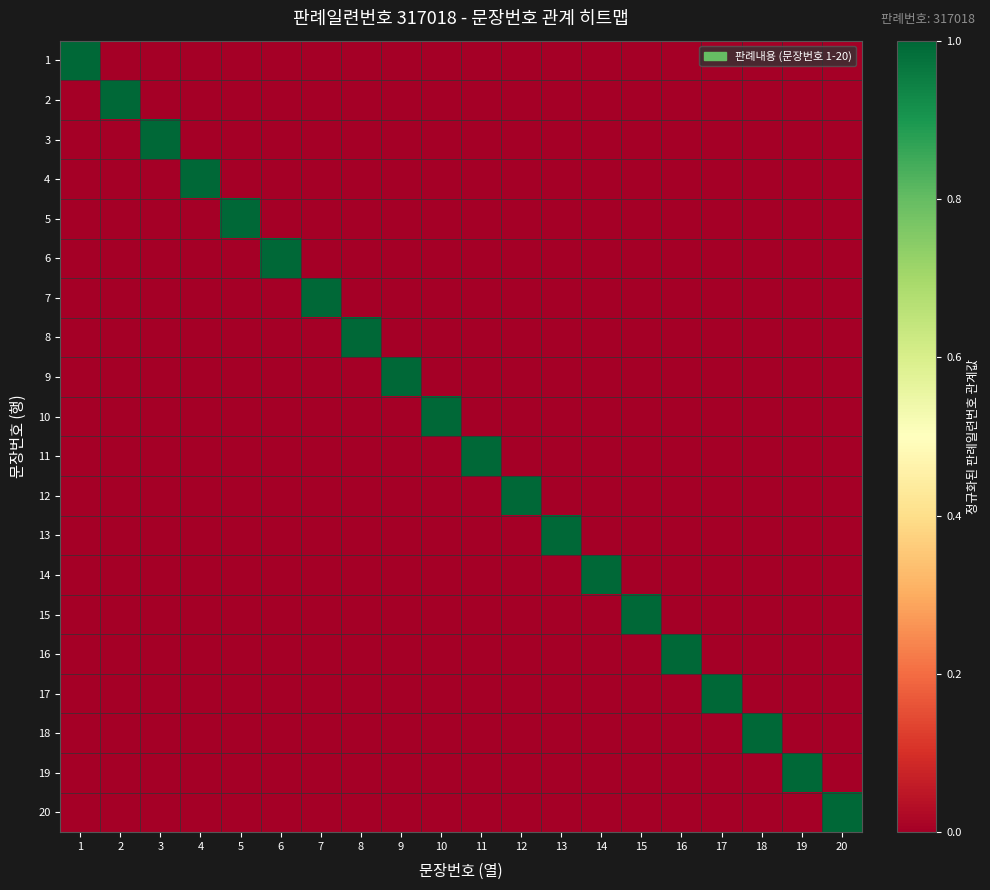

At which category is the sum across all series the highest?

10